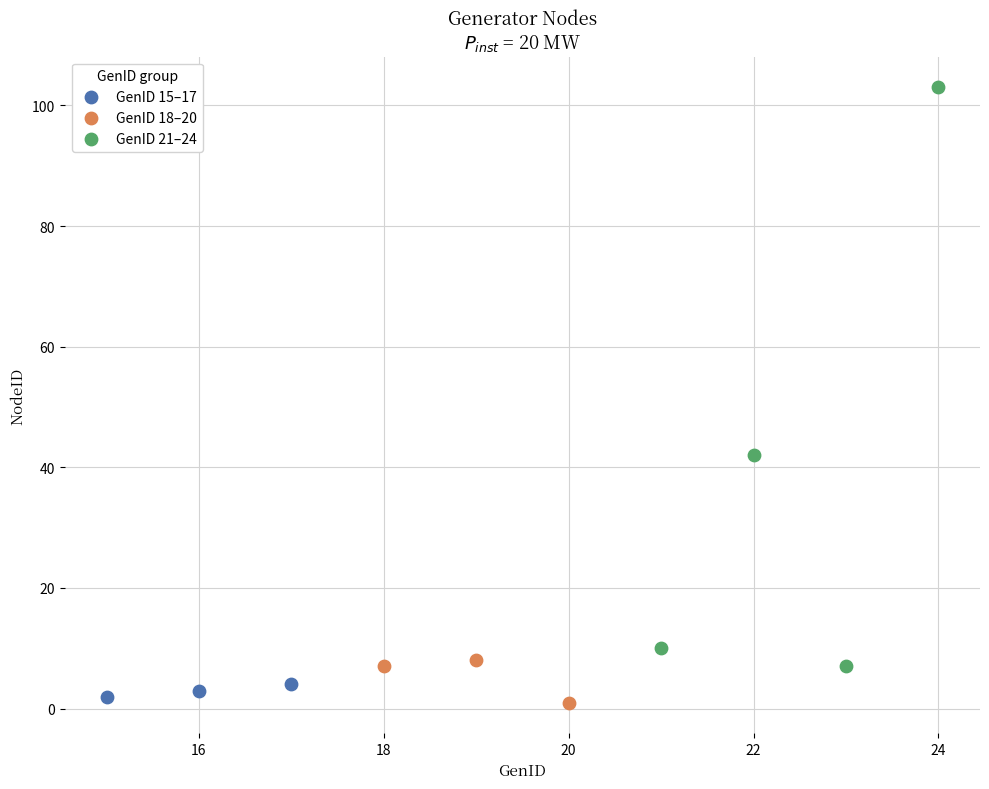

Which series has the widest spread of Y values?

GenID 21–24